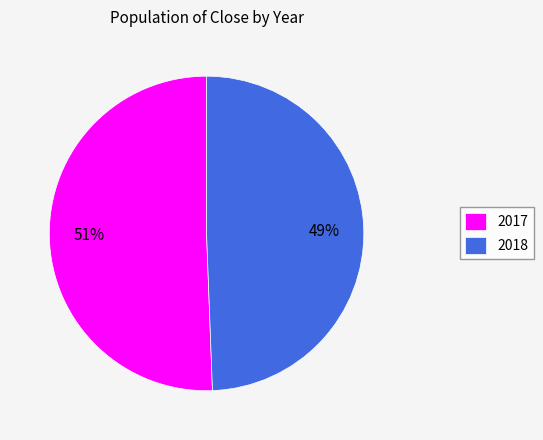

To the nearest percent, what is the average slice percentage?

50%